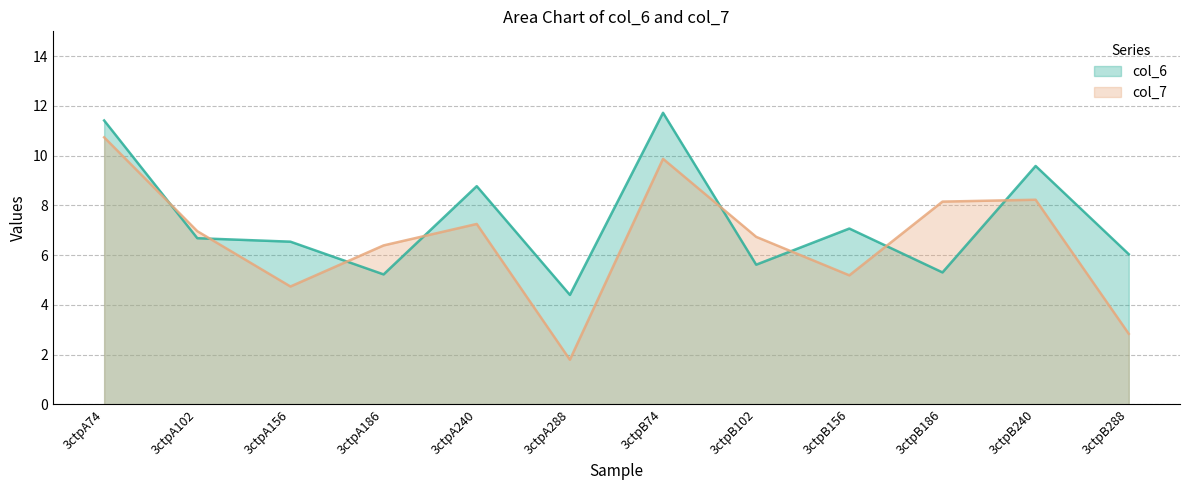

Between 3ctpA186 and 3ctpB240, which series saw the biggest shift?

col_6